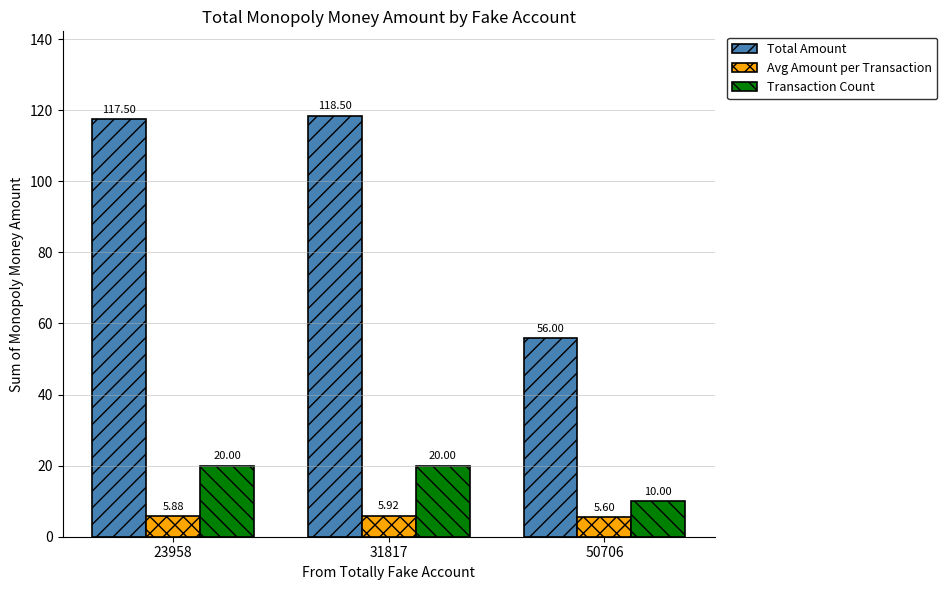

What is the average value of the Total Amount series?

97.3